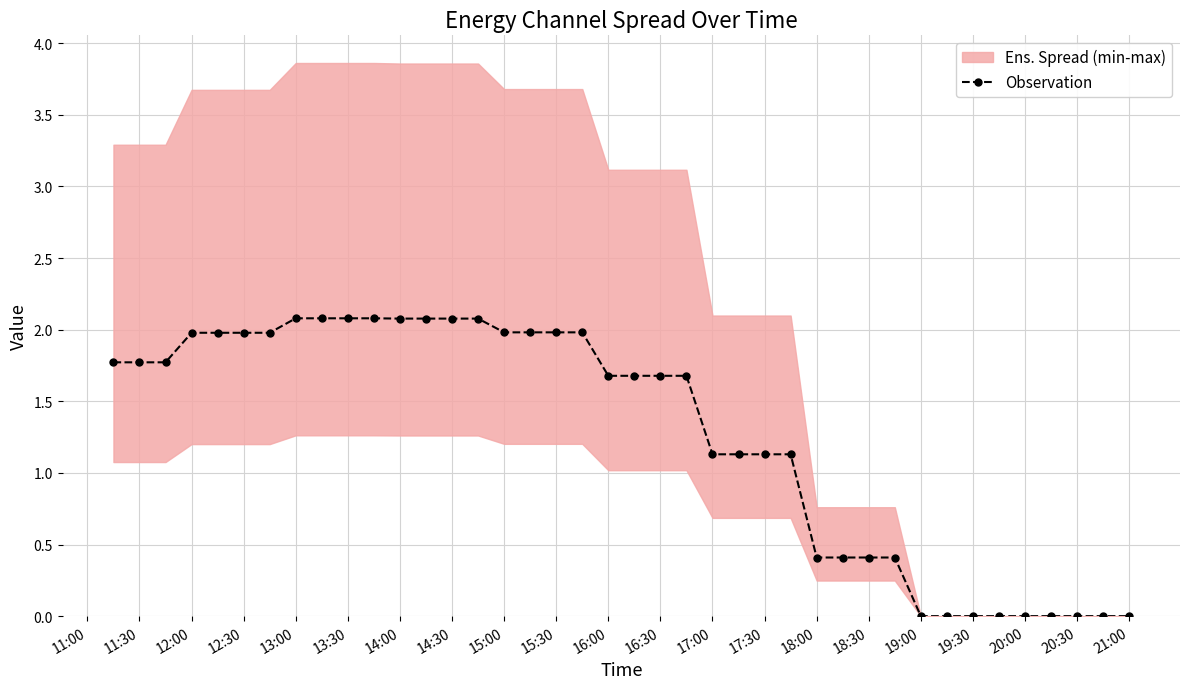

How many lines are shown in the chart?

1